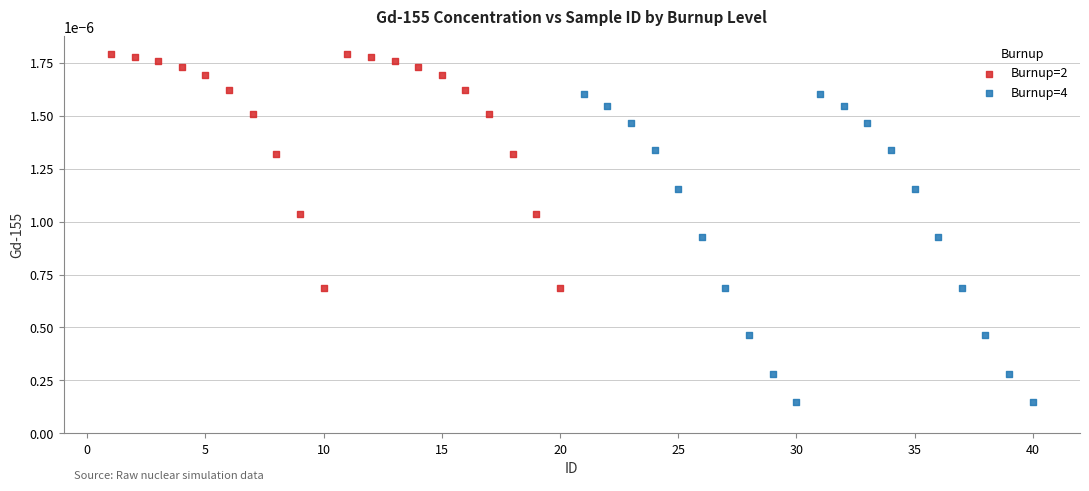

Which series has the largest Y range (max minus min)?

Burnup=4